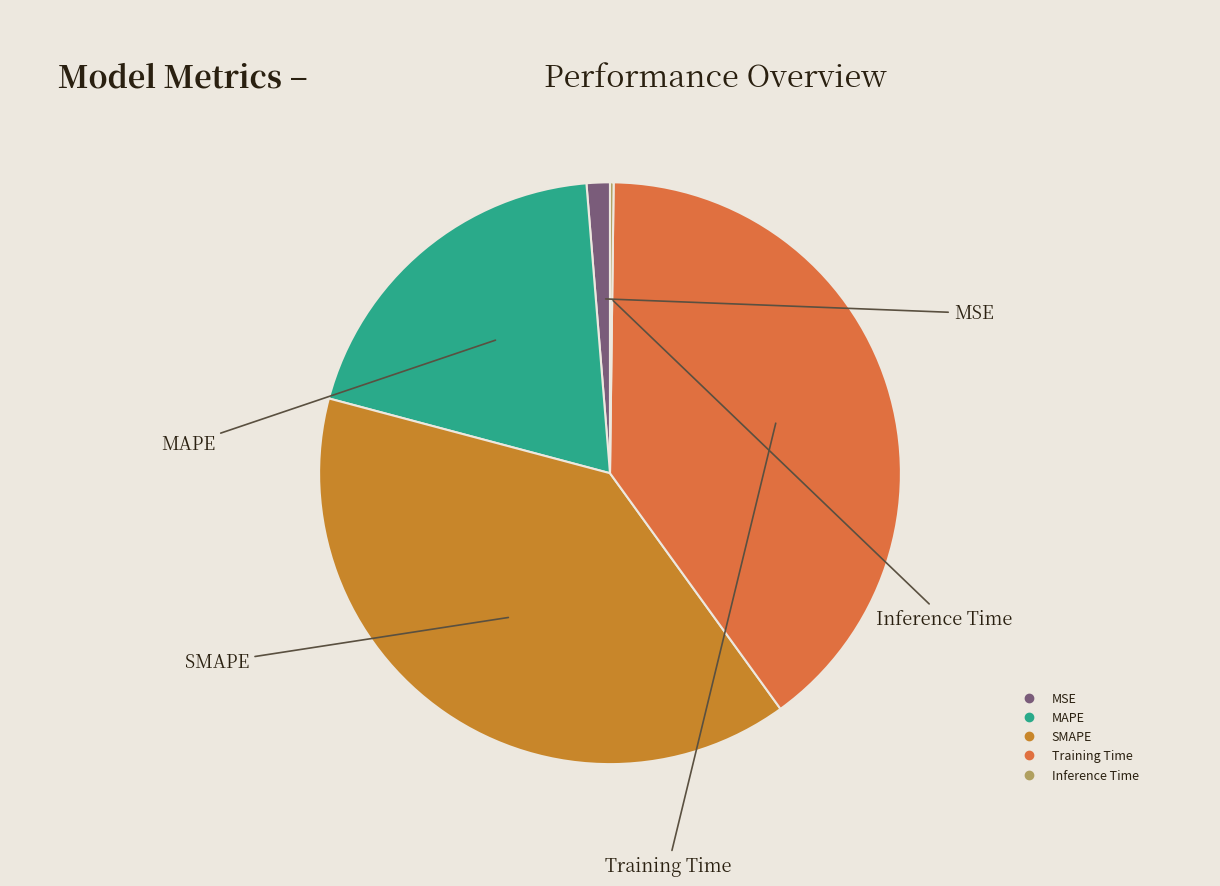

Is it true that MSE is 1% of the pie?

True